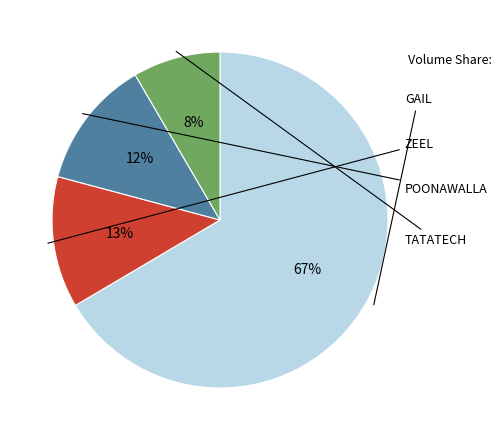

Is there a majority slice in this chart?

Yes